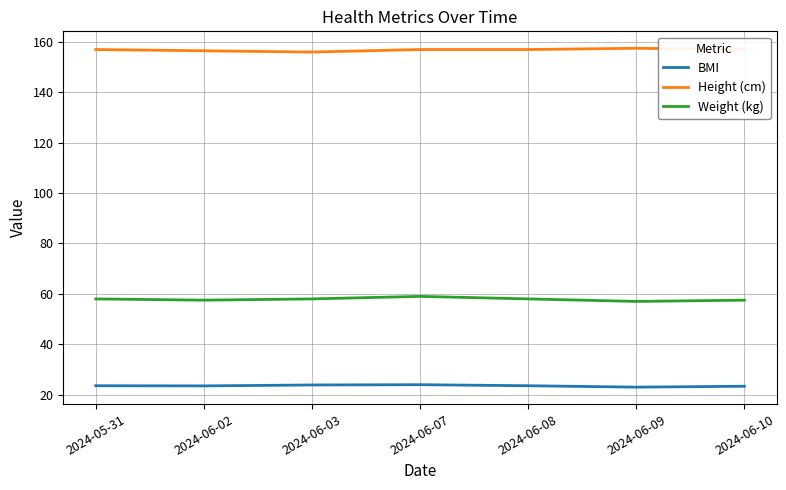

Which series has the largest total across all categories?

Height (cm)